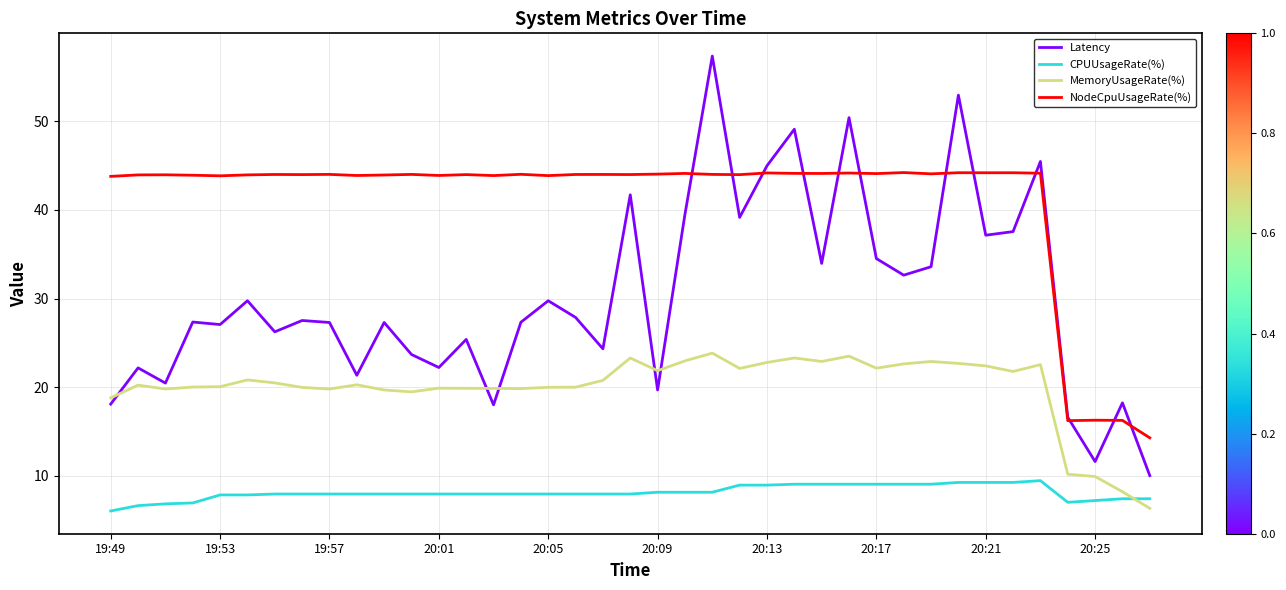

True or false: CPUUsageRate(%) and Latency intersect in this chart.

False